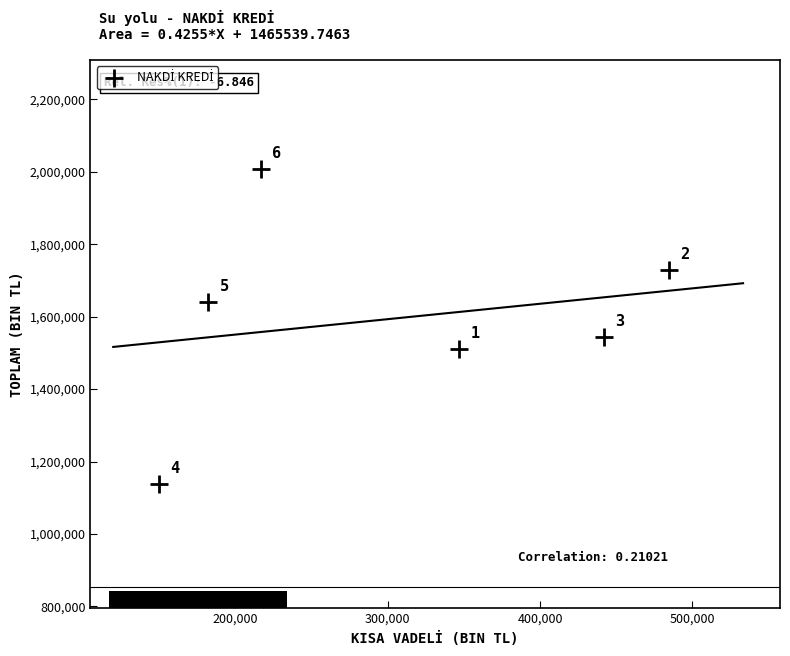

What is the average Y value?

1594768.9